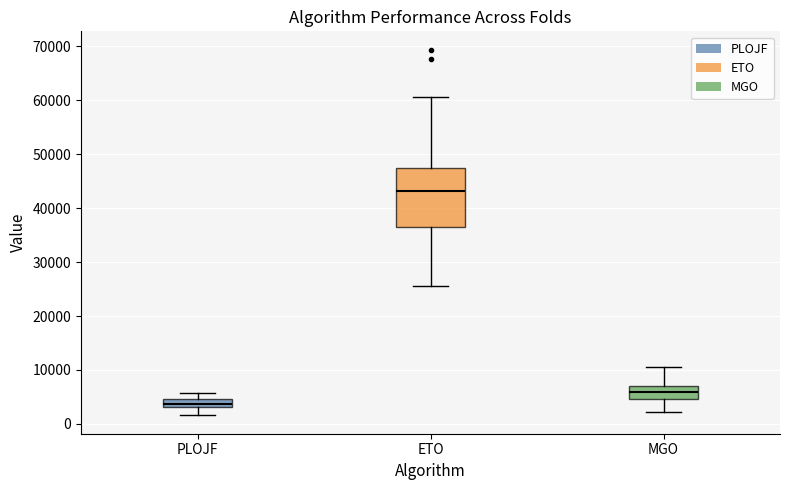

Which box has the highest median line?

ETO